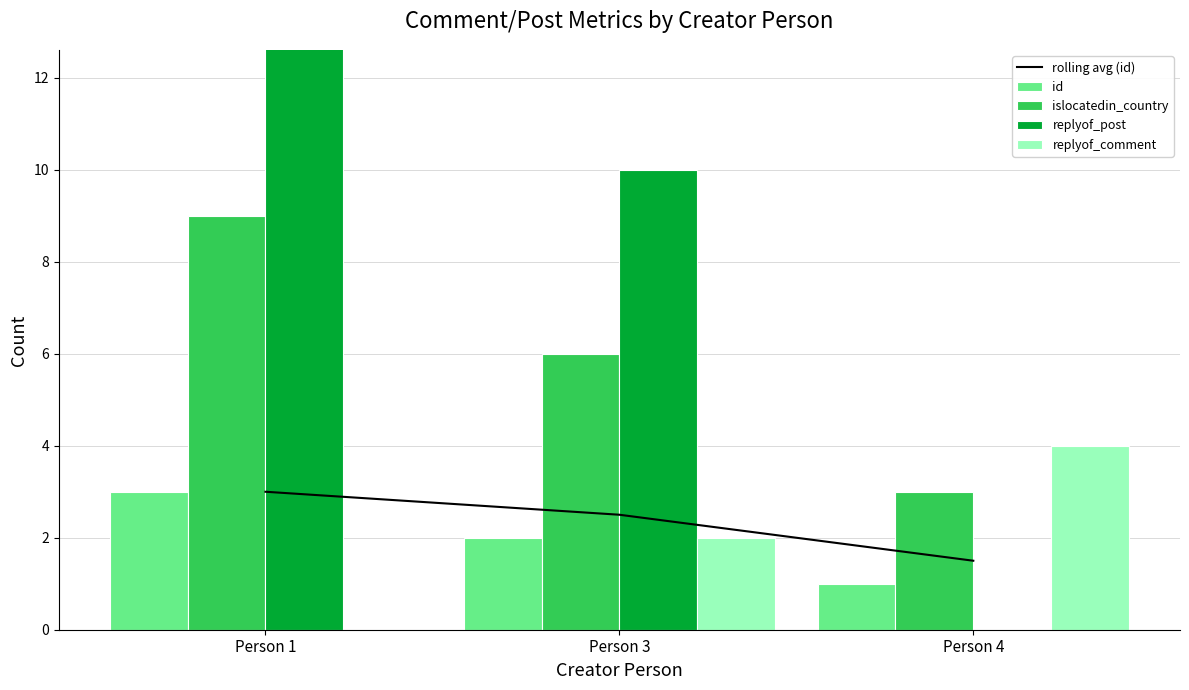

How many groups of bars are there?

3